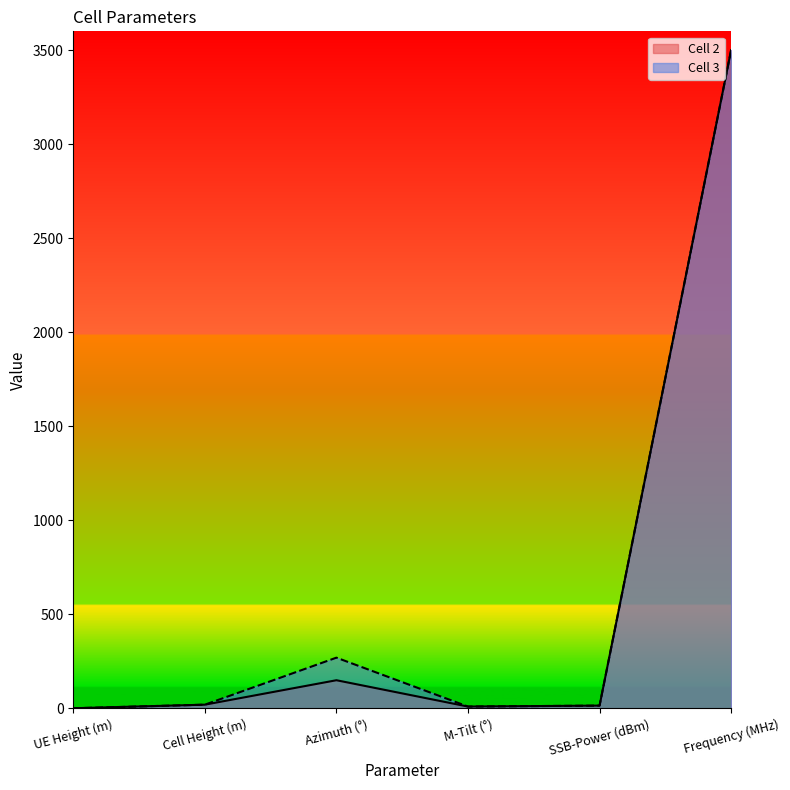

At which label is Cell 3 closest to 1750?

Azimuth (°)